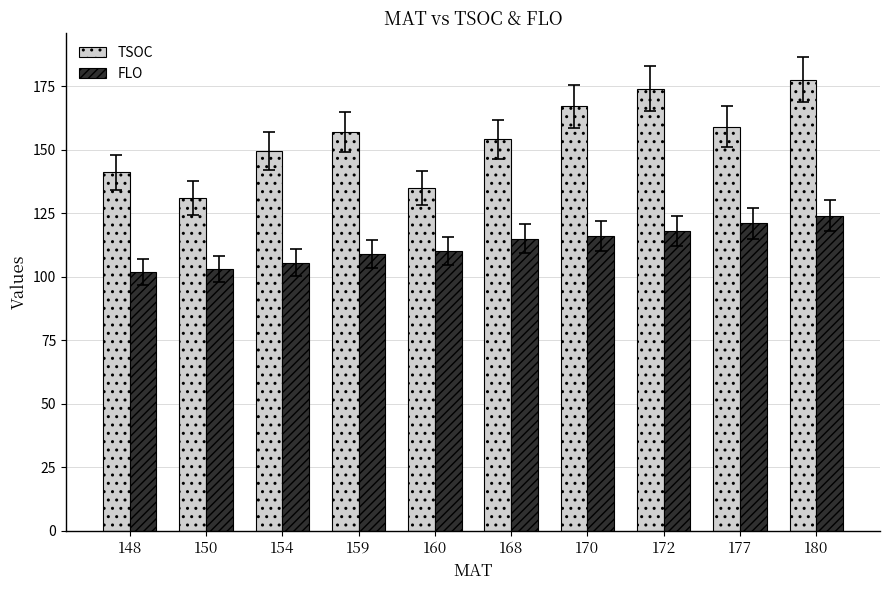

What is the difference between the highest and lowest values at 170?

51.0